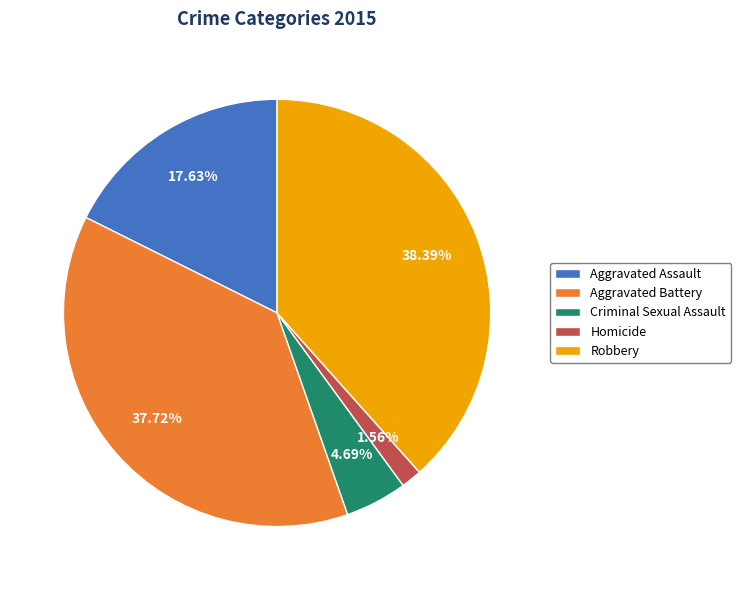

What percentage is the Aggravated Assault slice, to the nearest percent?

18%